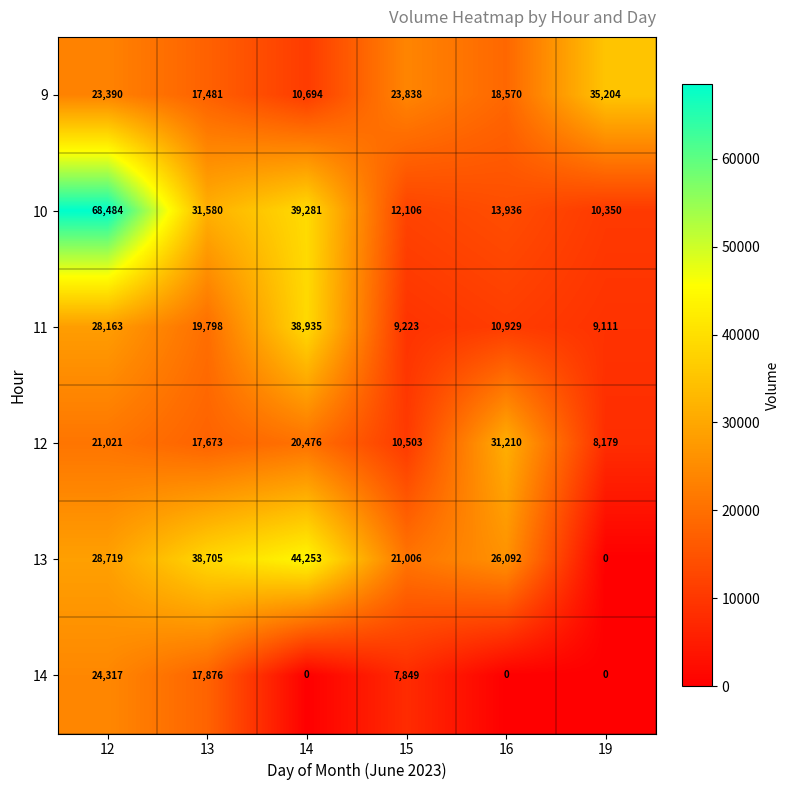

Is the value of 14 at 15 greater than the value of 9 at 12?

No